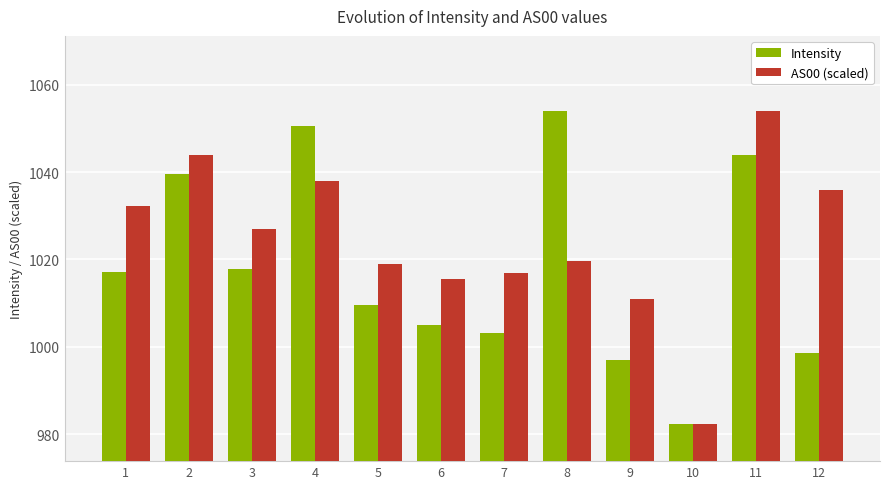

Rank the series at 6 from lowest to highest value.

Intensity, AS00 (scaled)